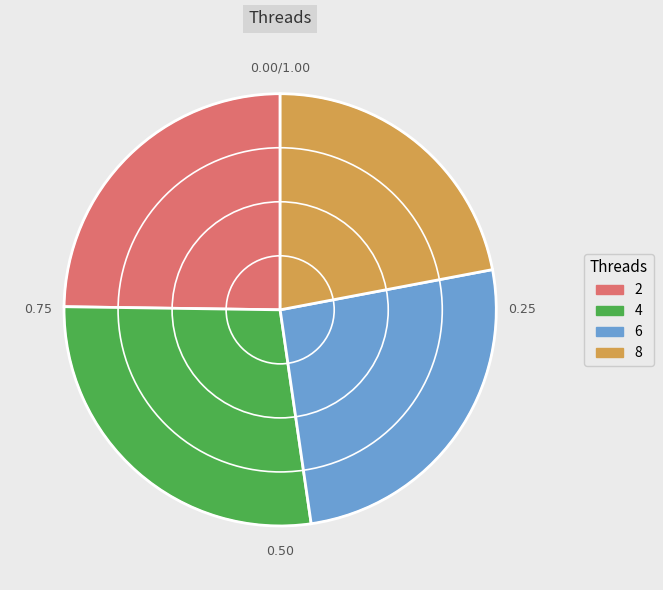

Approximately how many times larger is the value at 6 compared to 4?

0.9